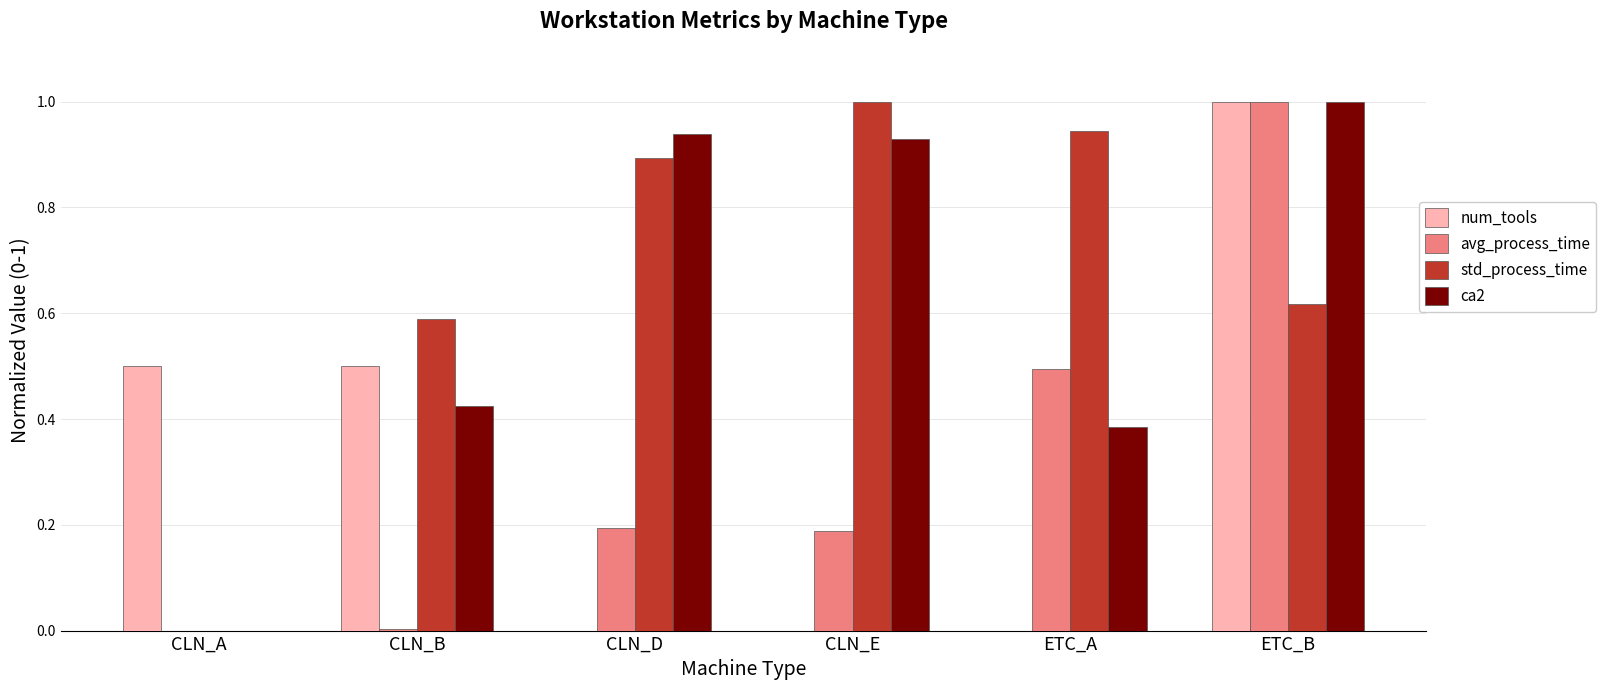

The ca2 series shows 0.0 at CLN_A. True or false?

True